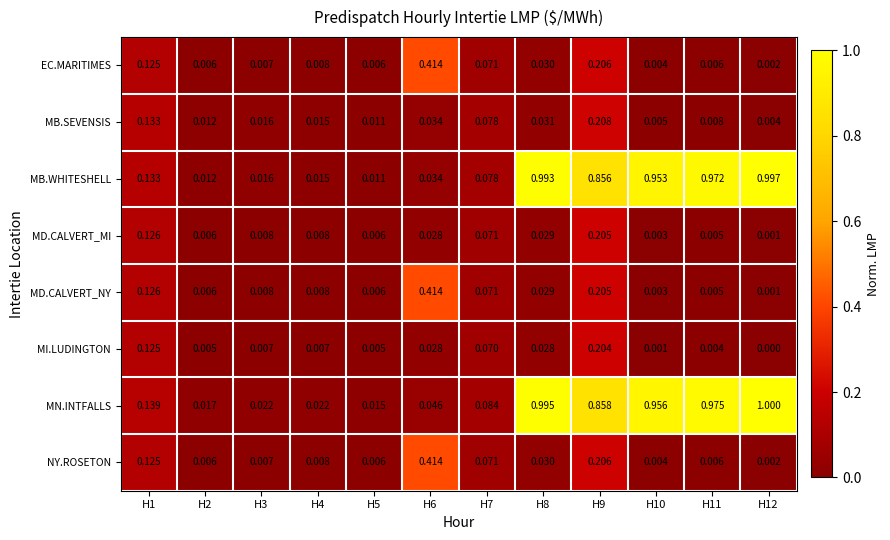

Which series has the widest spread of values?

MB.WHITESHELL